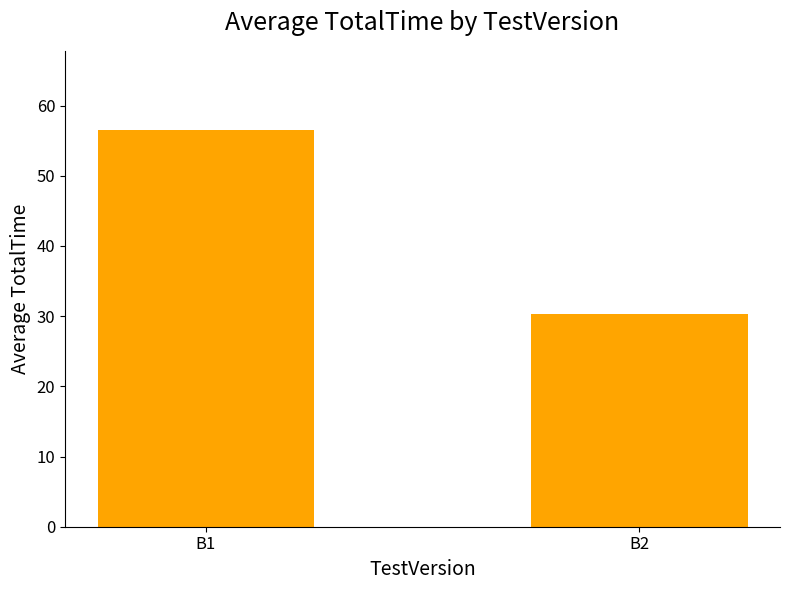

How many categories are shown in the chart?

2